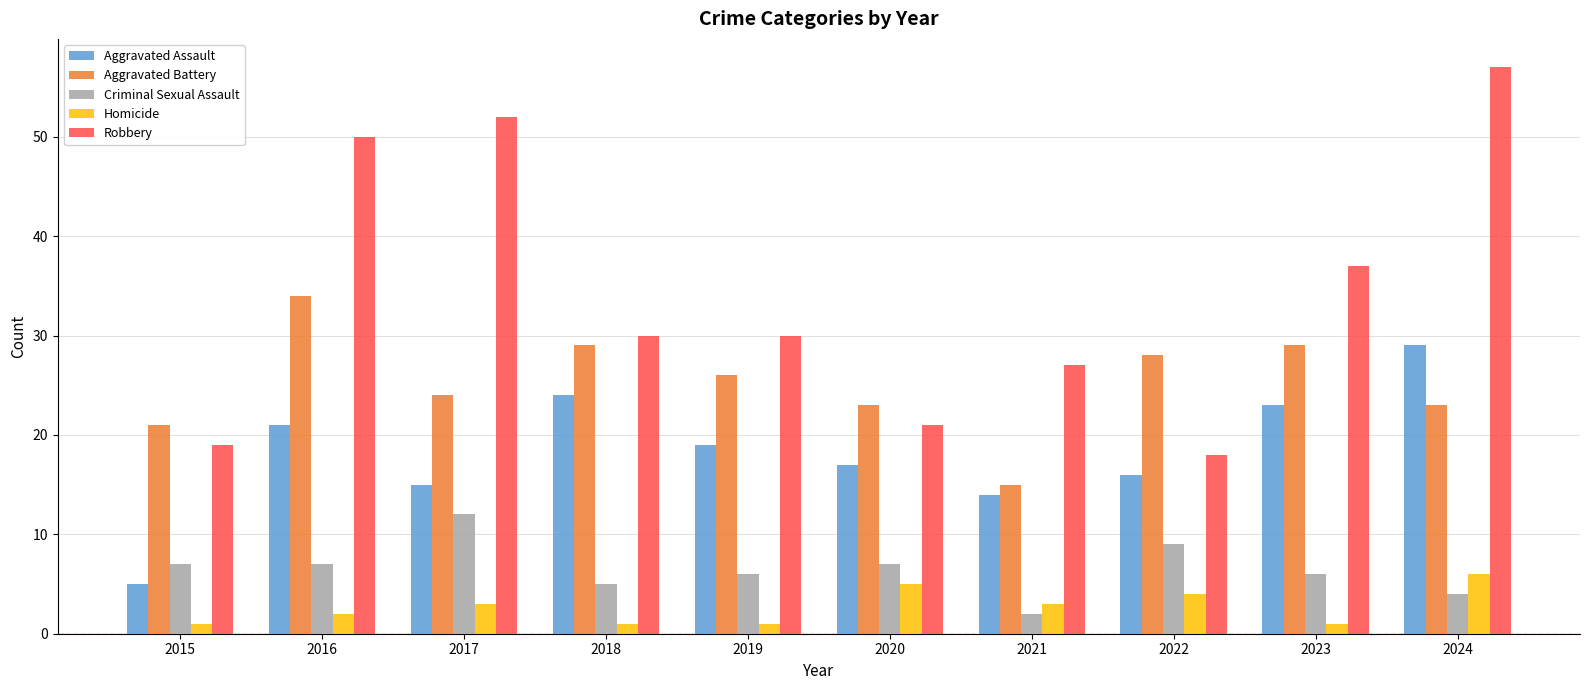

Reading right to left, list all the values displayed in this chart.

Aggravated Assault: 2024=29	2023=23	2022=16	2021=14	2020=17	2019=19	2018=24	2017=15	2016=21	2015=5
Aggravated Battery: 2024=23	2023=29	2022=28	2021=15	2020=23	2019=26	2018=29	2017=24	2016=34	2015=21
Criminal Sexual Assault: 2024=4	2023=6	2022=9	2021=2	2020=7	2019=6	2018=5	2017=12	2016=7	2015=7
Homicide: 2024=6	2023=1	2022=4	2021=3	2020=5	2019=1	2018=1	2017=3	2016=2	2015=1
Robbery: 2024=57	2023=37	2022=18	2021=27	2020=21	2019=30	2018=30	2017=52	2016=50	2015=19